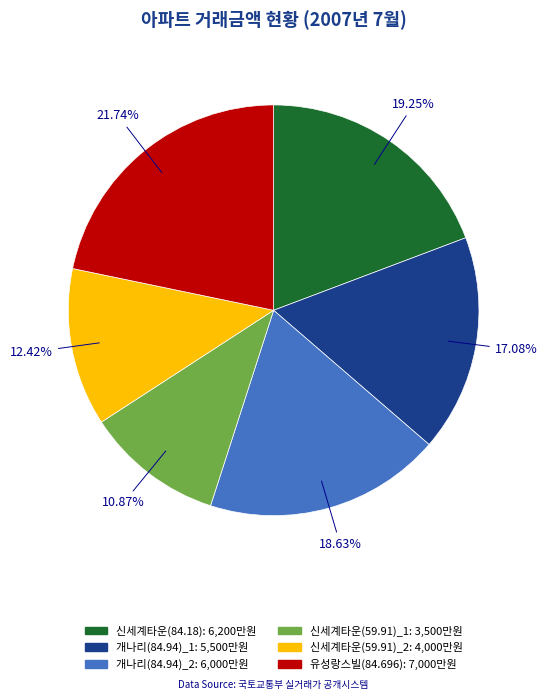

True or false: 신세계타운(84.18) accounts for 19% of the total.

True